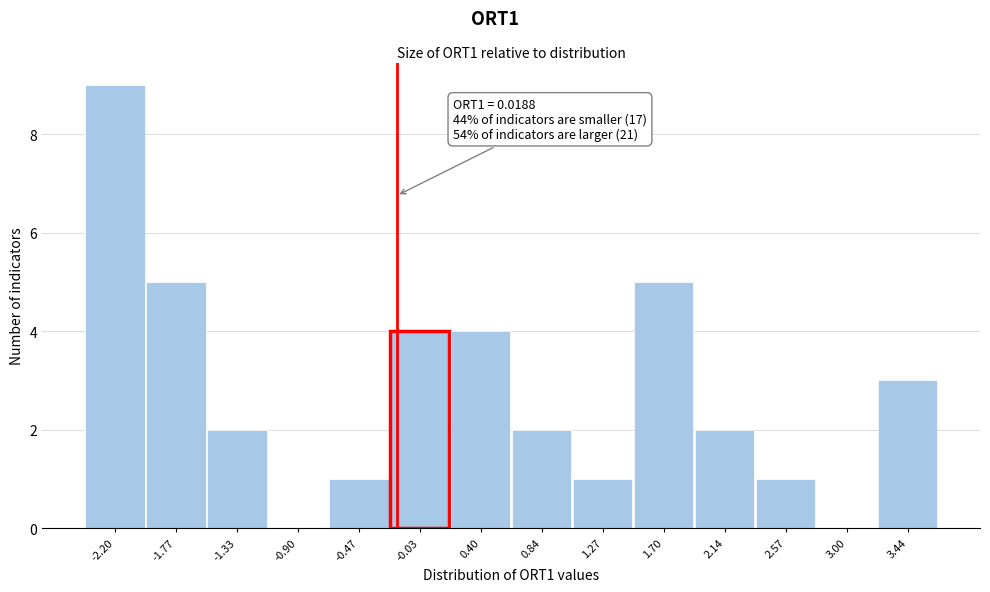

Reading right to left, extract all data points from this chart.

3.44=3	3.00=0	2.57=1	2.14=2	1.70=5	1.27=1	0.84=2	0.40=4	-0.03=4	-0.47=1	-0.90=0	-1.33=2	-1.77=5	-2.20=9